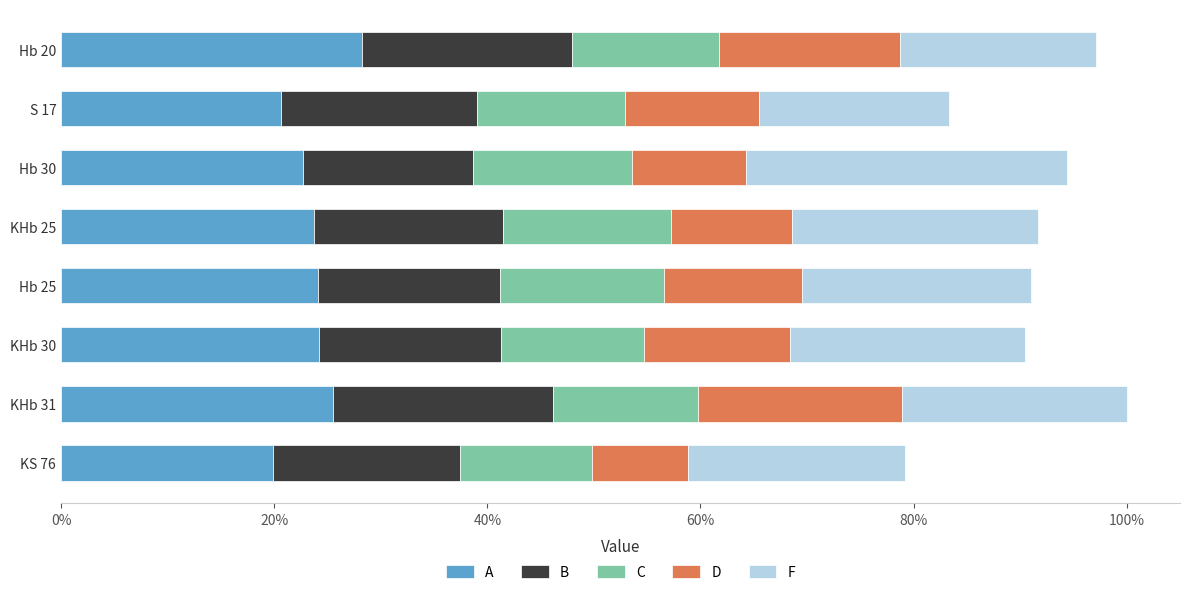

What are all the series names shown in the legend?

A, B, C, D, F